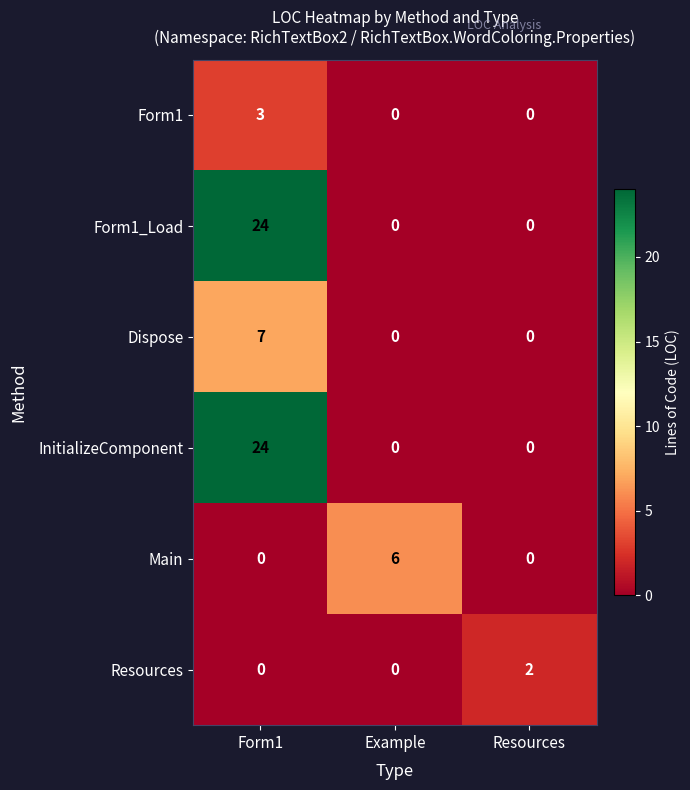

What is the difference between the maximum and second lowest values in the Dispose series?

7